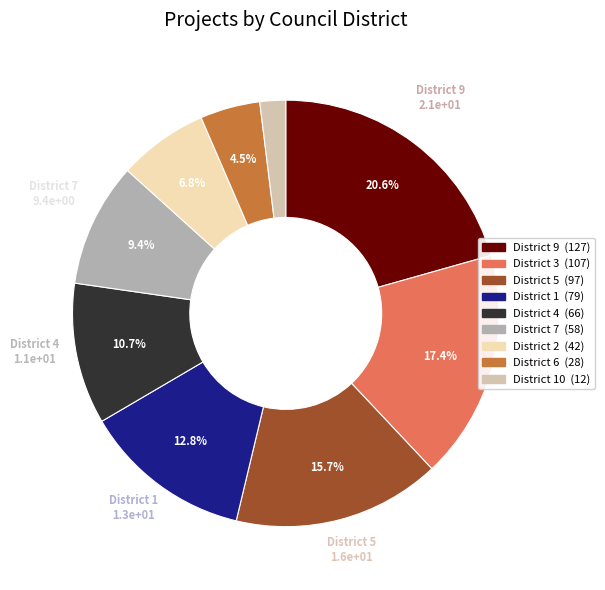

Is there a majority slice in this chart?

No